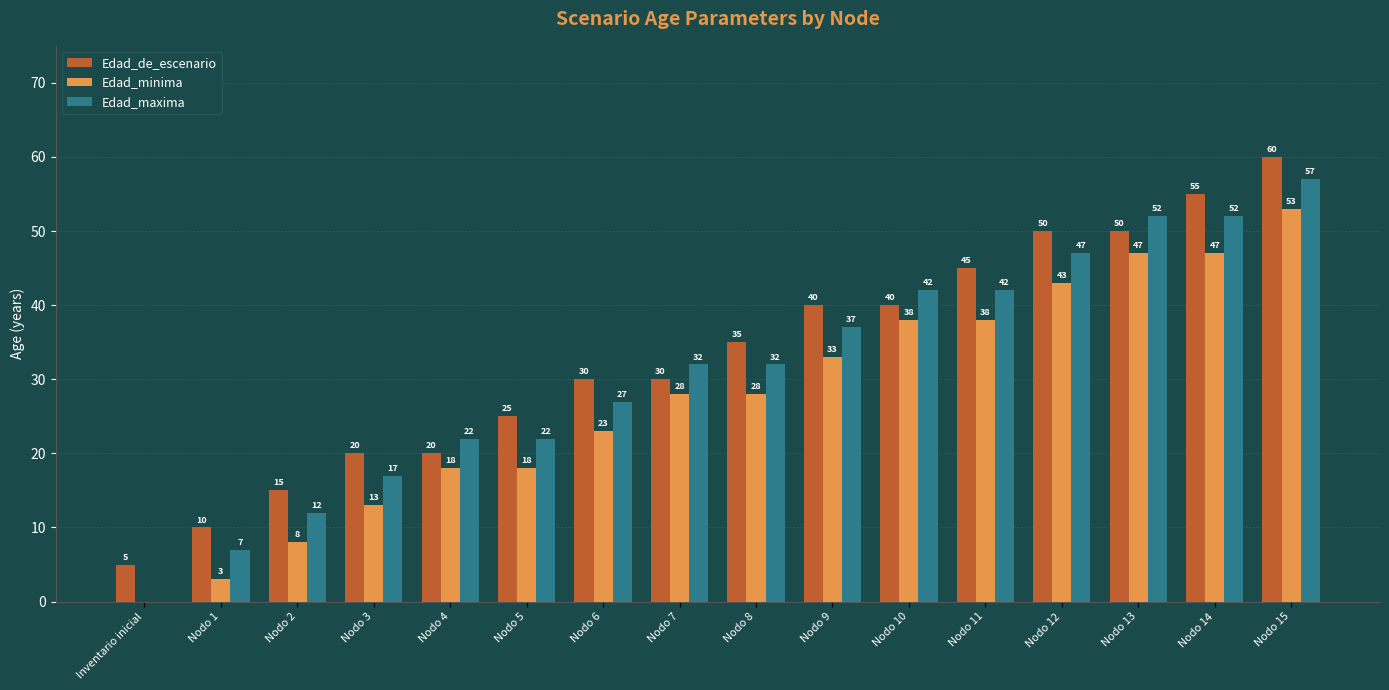

How many values in Edad_minima are above zero?

15